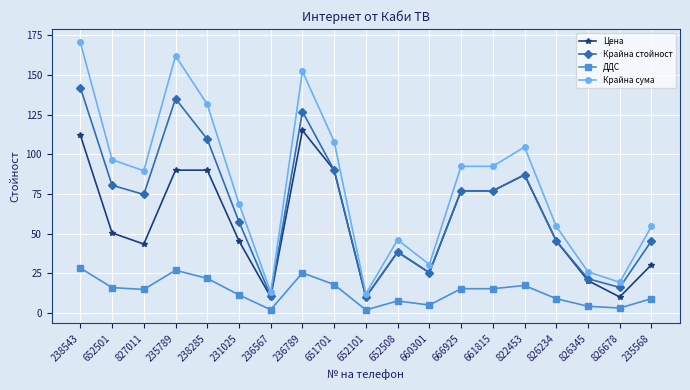

How many categories are shown in the chart?

19